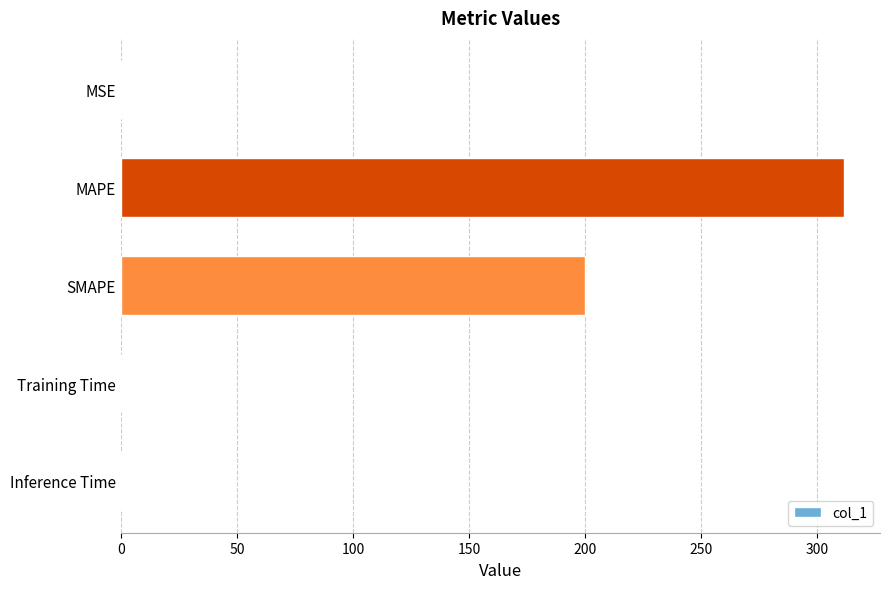

How many data points does each series have?

5